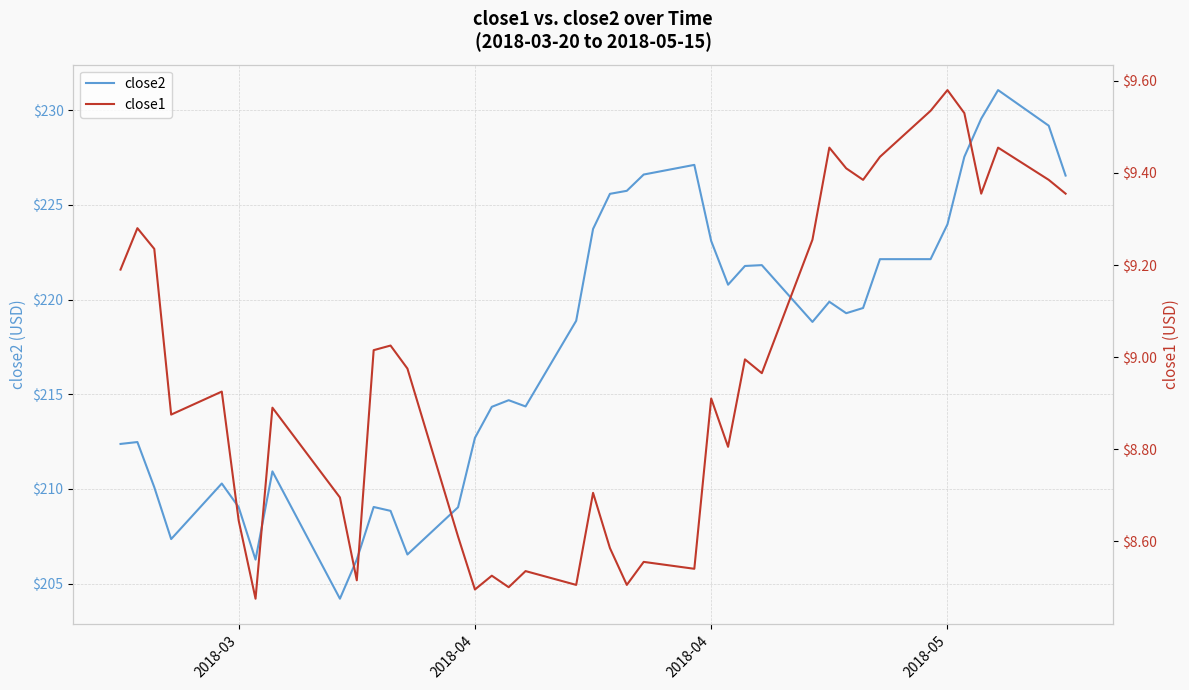

True or false: close1 and close2 cross at least once.

False